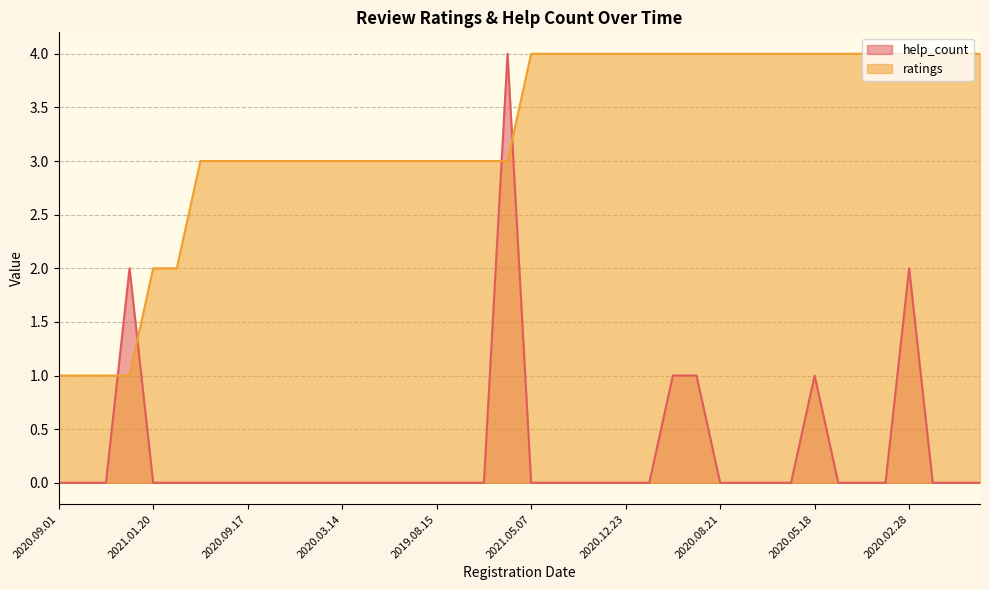

How many times do ratings and help_count cross each other?

4